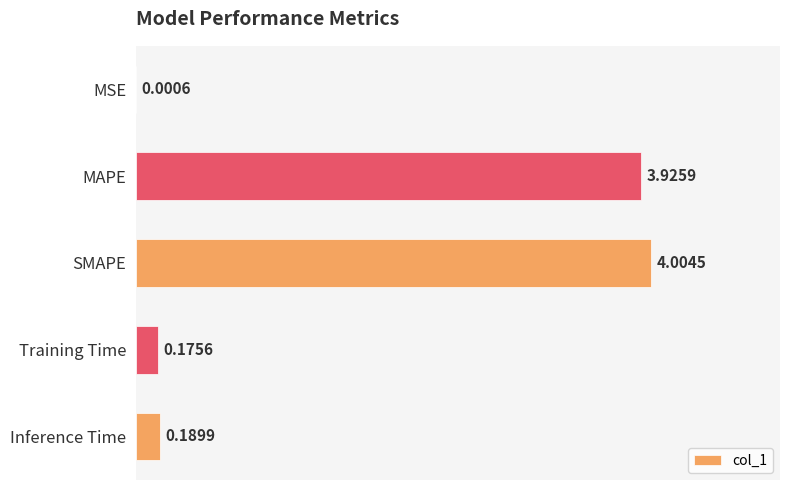

At which category does the chart reach its peak across all series?

SMAPE